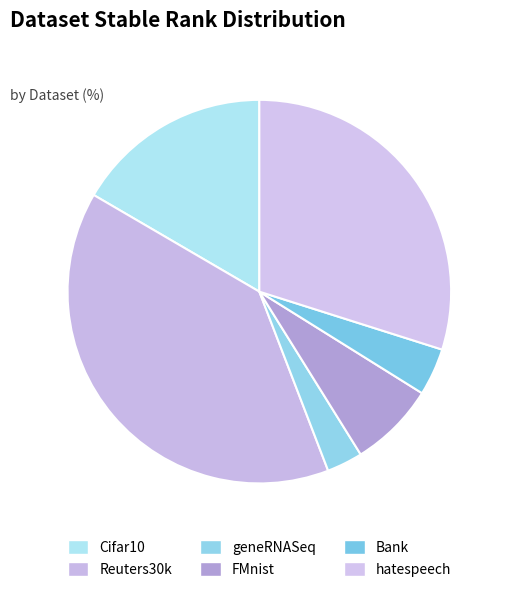

What is the change in value from geneRNASeq to Bank?

+0.4